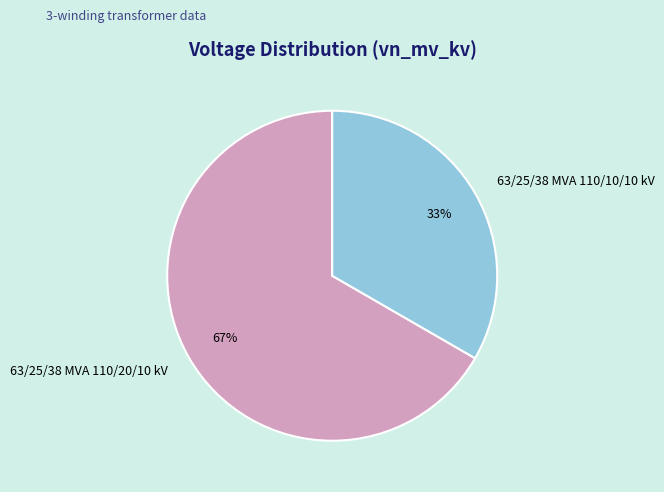

Which slice represents more than half of the pie?

63/25/38 MVA 110/20/10 kV